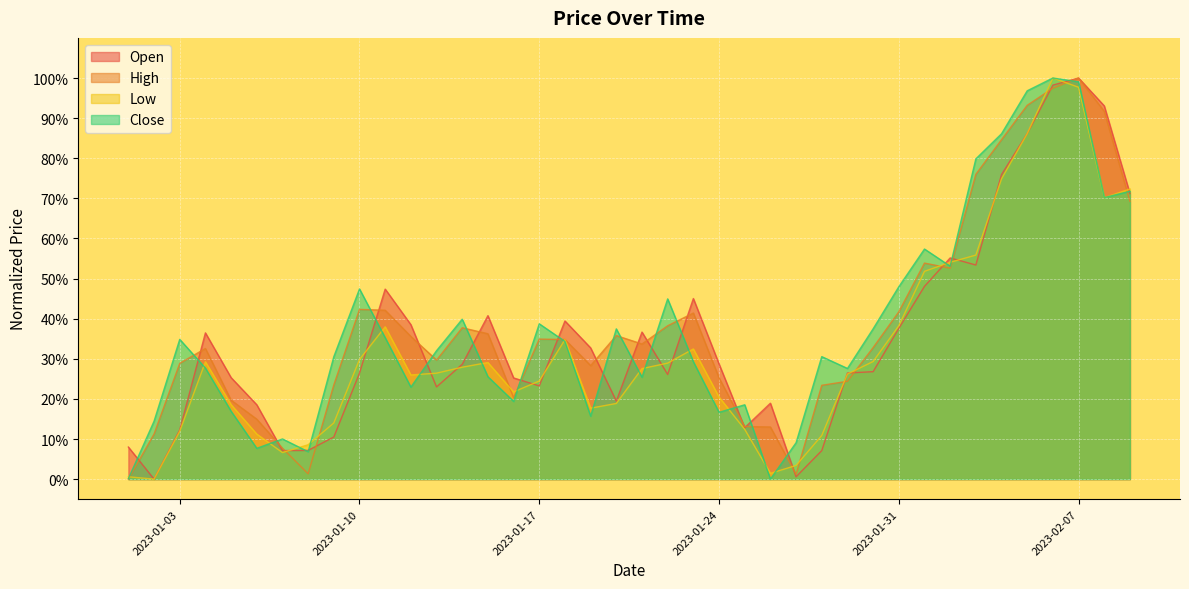

How many data points in High are above 0?

39